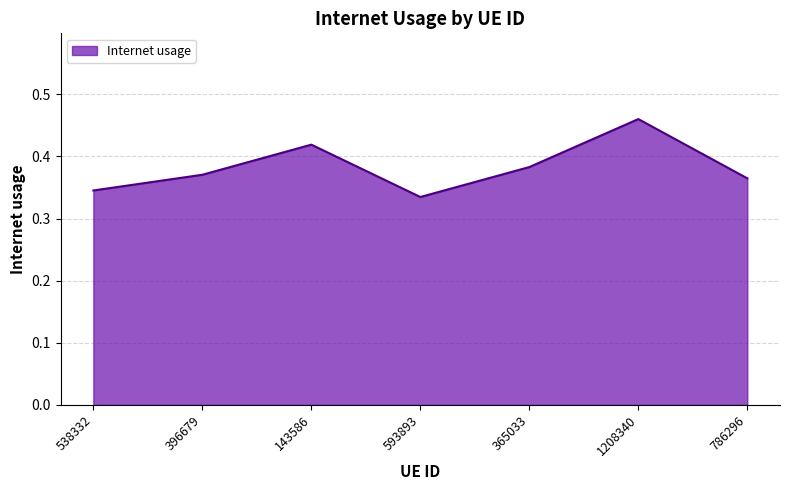

Between 365033 and 143586, which is larger?

143586